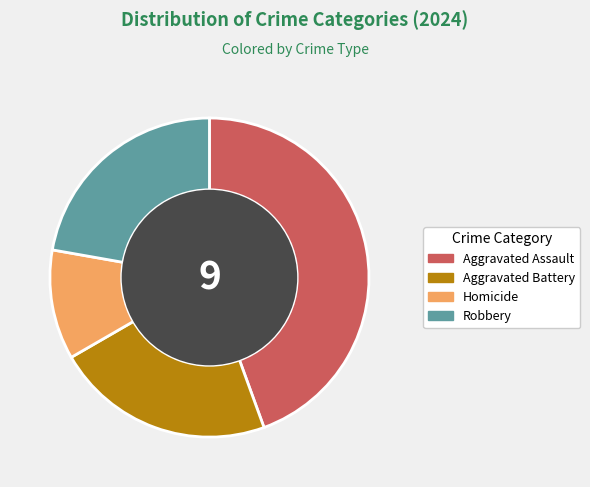

How many slices are in this pie chart?

4